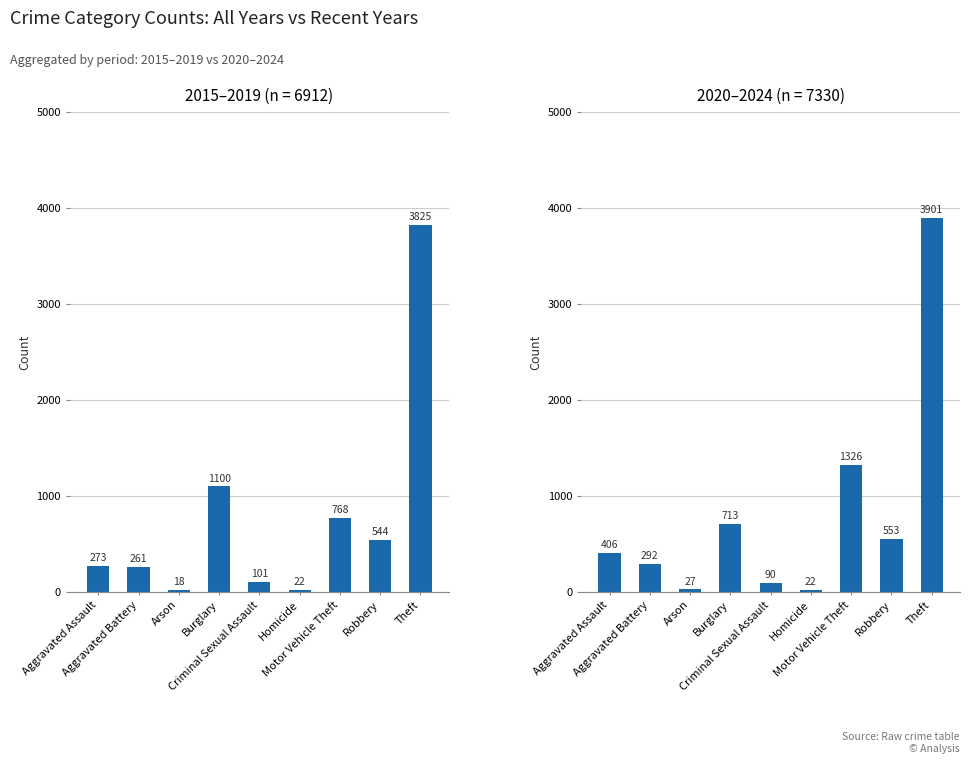

How many data points does each series have?

9